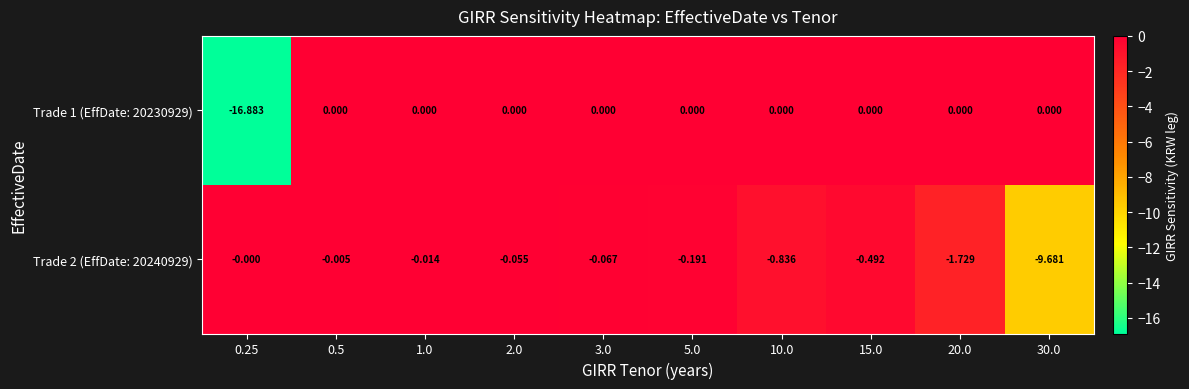

Is the value of Trade 1 (EffDate: 20230929) at 5.0 greater than the value of Trade 2 (EffDate: 20240929) at 0.5?

Yes